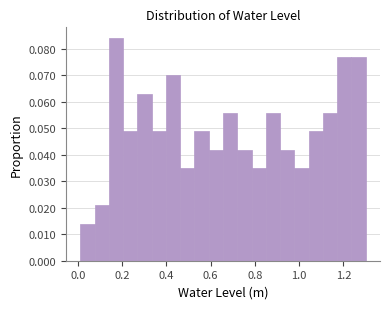

Read against the x-axis, roughly where is the centre of the tallest bar?

0.18